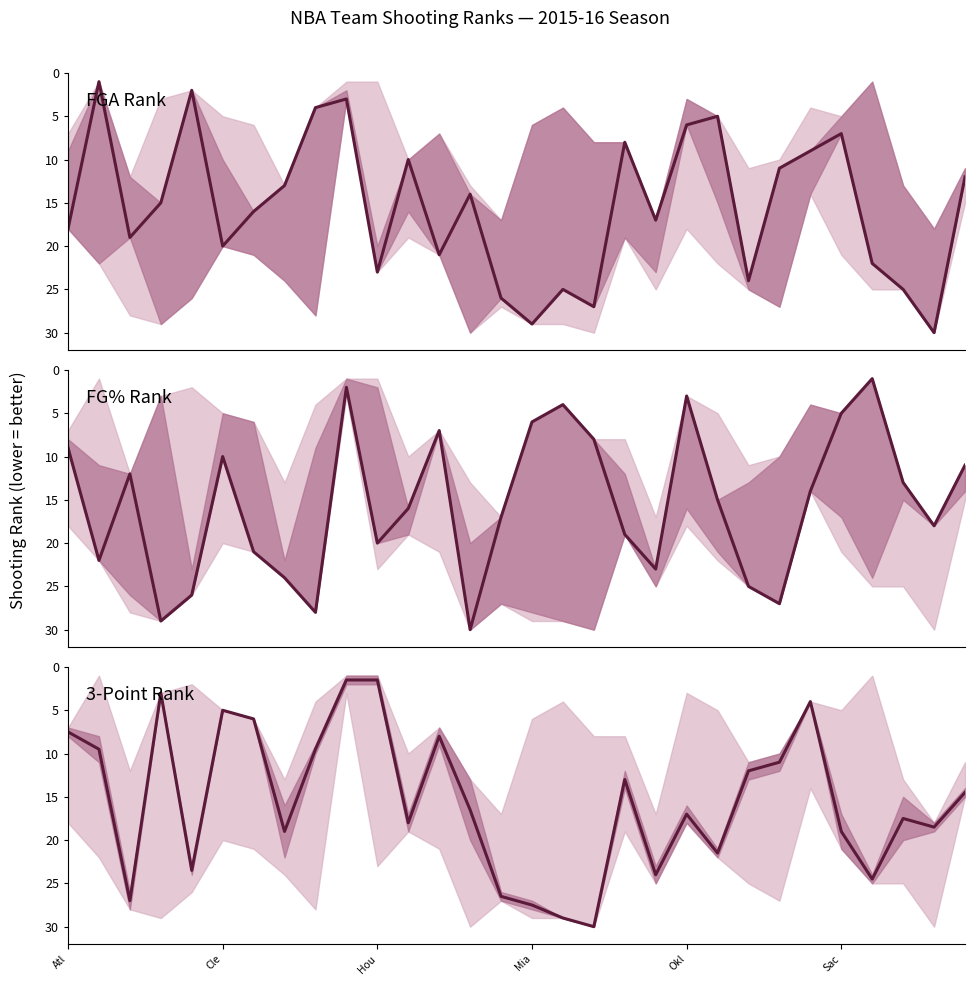

Which series has the widest spread of values?

FGA Rank